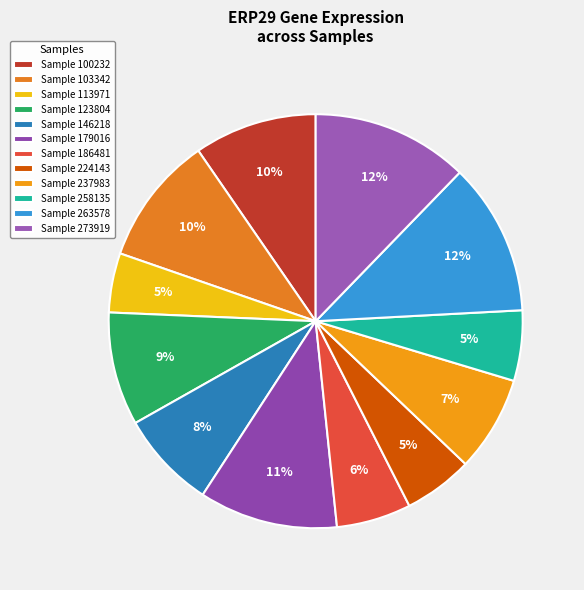

Which slice is the largest?

273919